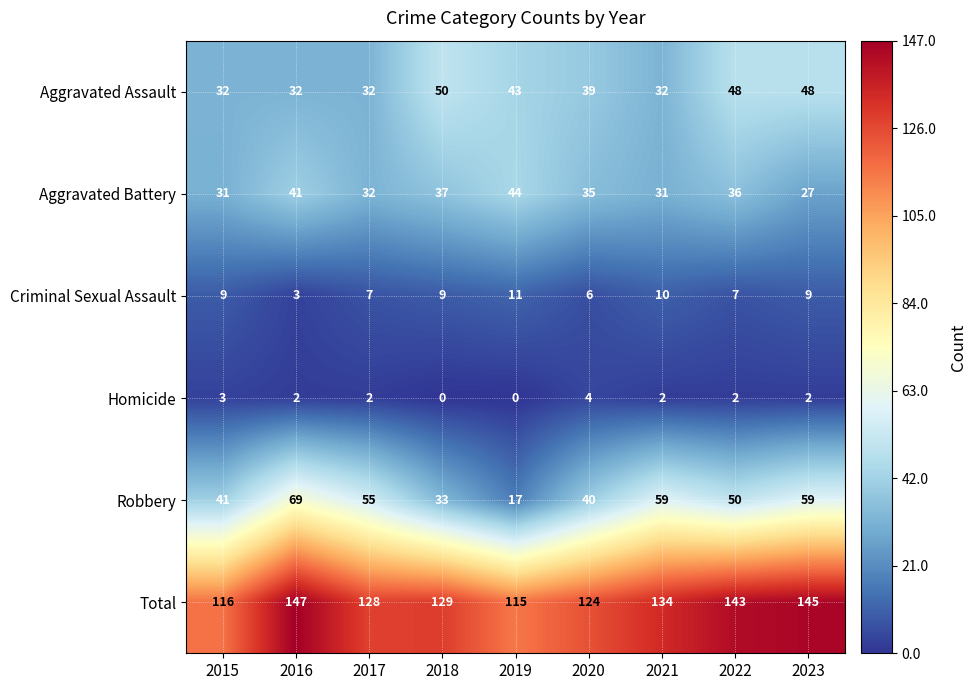

Which series has the widest spread of values?

Robbery